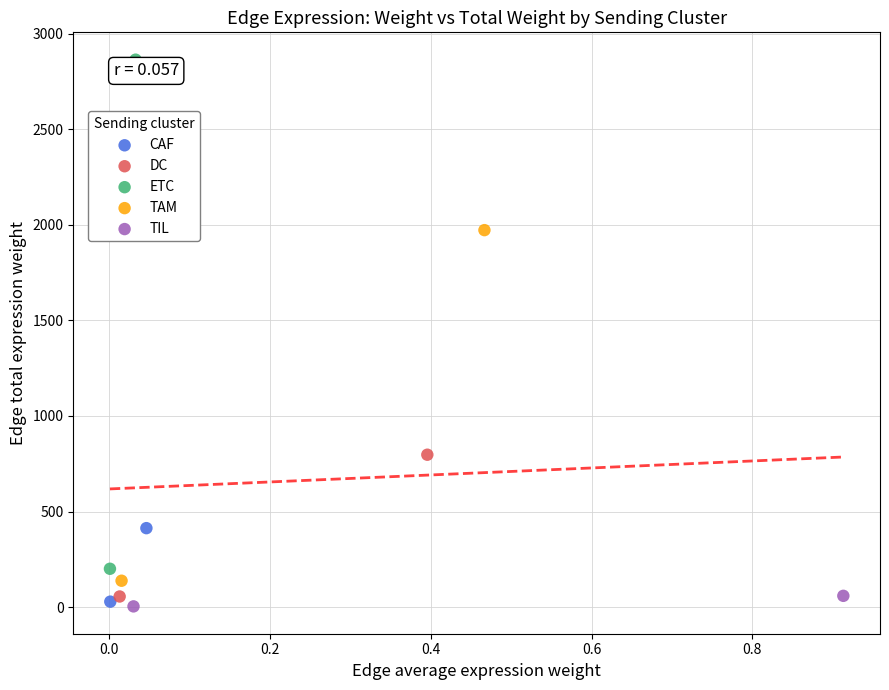

What are all the series names shown in the legend?

CAF, DC, ETC, TAM, TIL